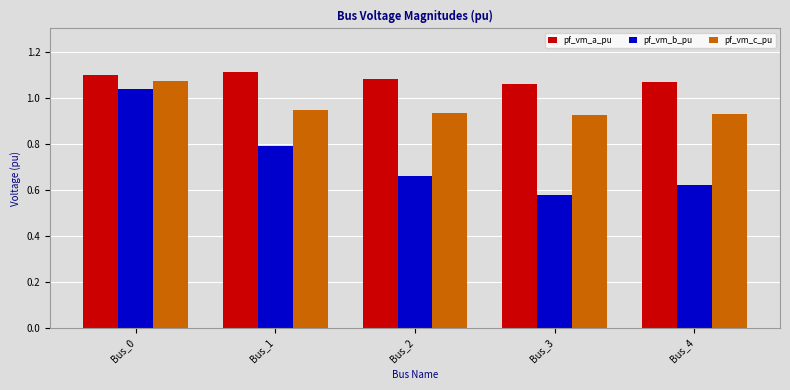

What is the sum of all pf_vm_c_pu values?

4.8